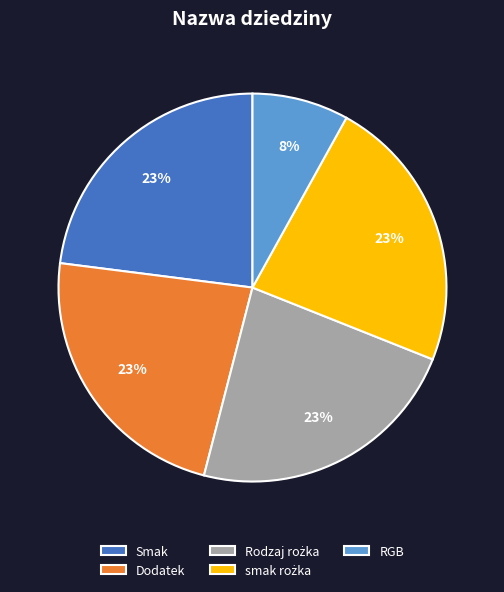

The RGB slice represents 2% of the pie. True or false?

False